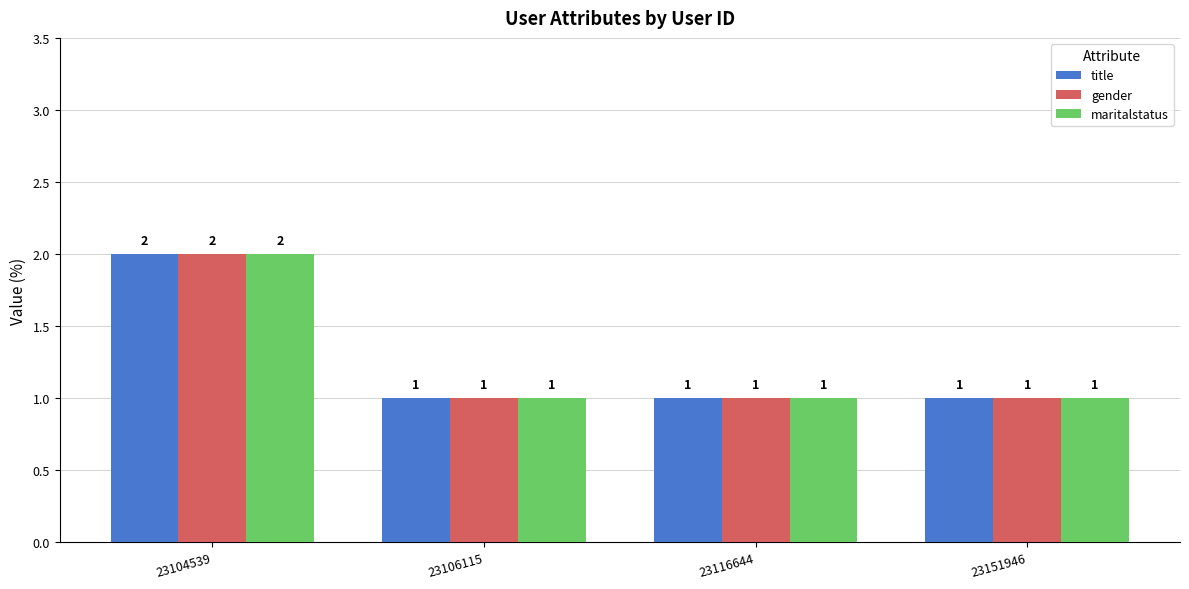

Which category has the highest value in the gender series?

23104539